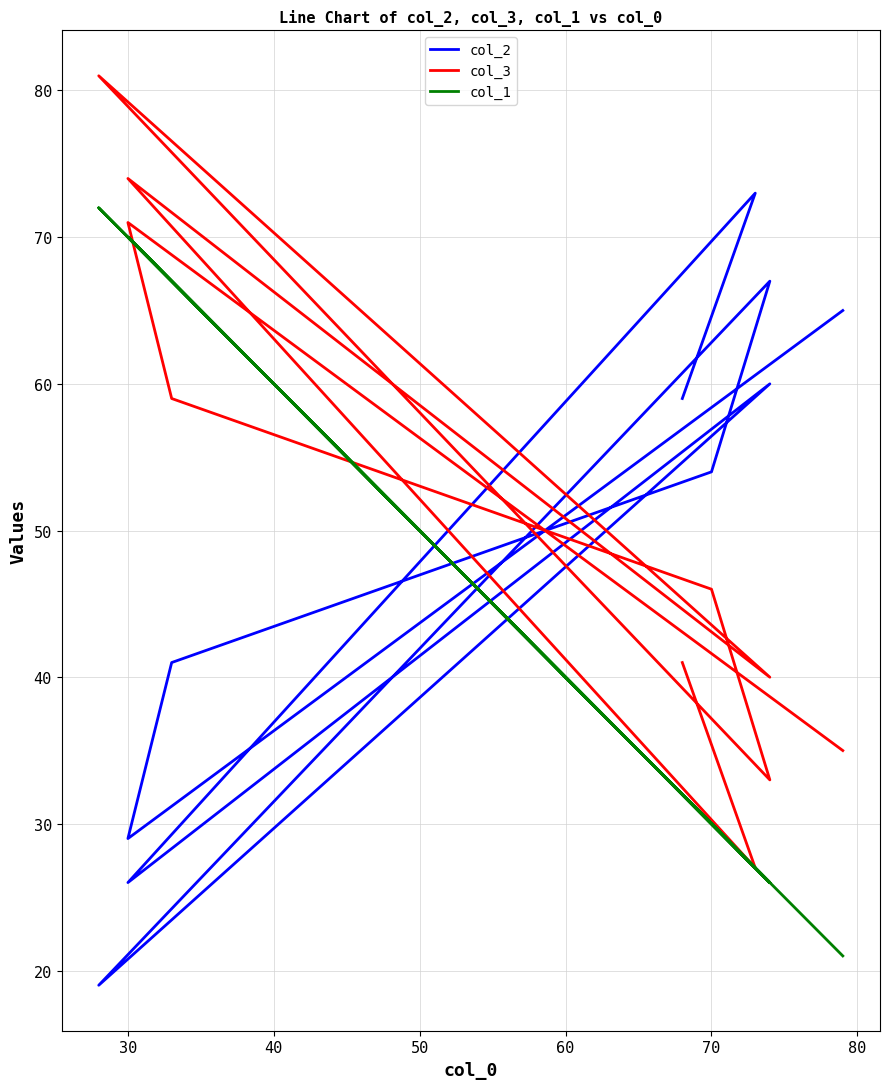

What is the minimum value shown in the chart?

19